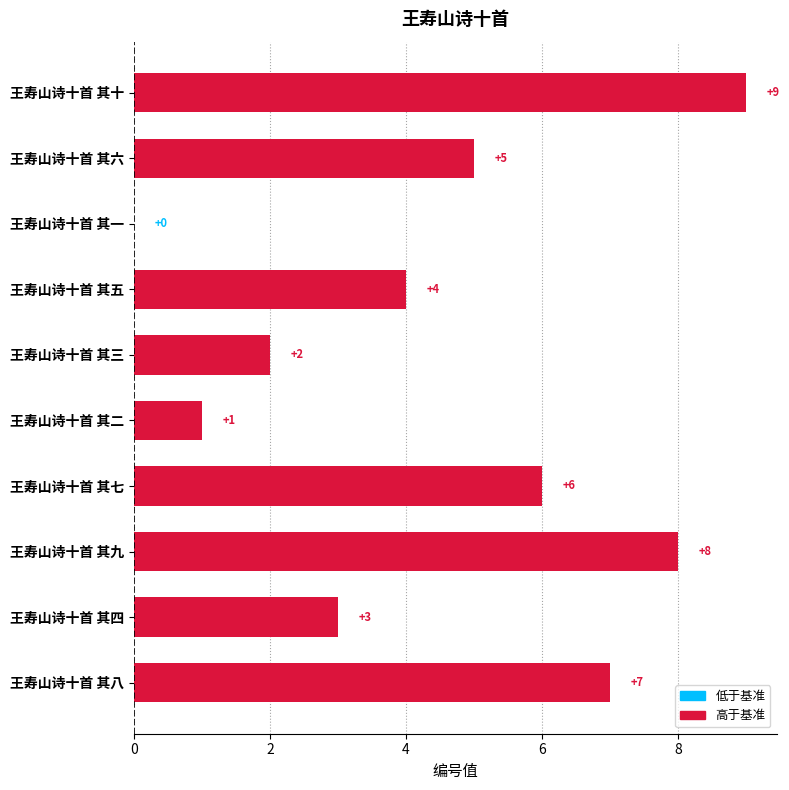

Reading bottom to top, list all the values displayed in this chart.

王寿山诗十首 其八=7	王寿山诗十首 其四=3	王寿山诗十首 其九=8	王寿山诗十首 其七=6	王寿山诗十首 其二=1	王寿山诗十首 其三=2	王寿山诗十首 其五=4	王寿山诗十首 其一=0	王寿山诗十首 其六=5	王寿山诗十首 其十=9